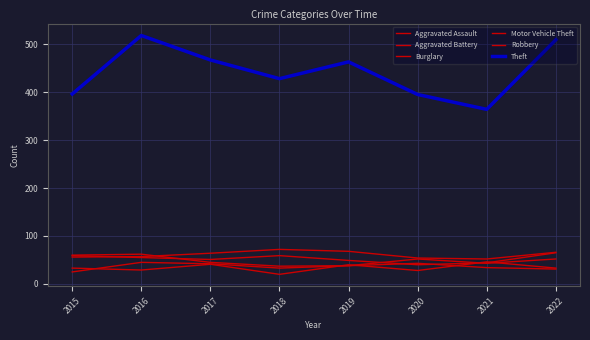

At 2021, list the series in order from smallest to largest.

Aggravated Battery, Robbery, Motor Vehicle Theft, Aggravated Assault, Burglary, Theft